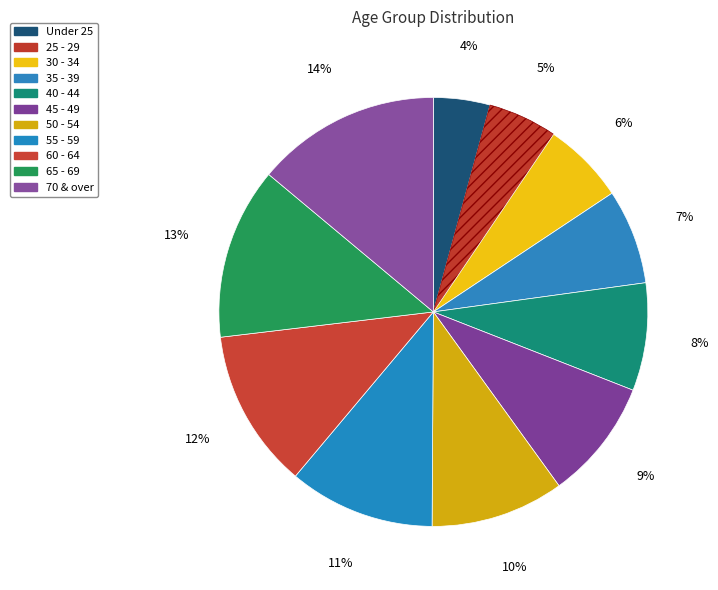

How much of the chart is everything except 25 - 29?

94.8%